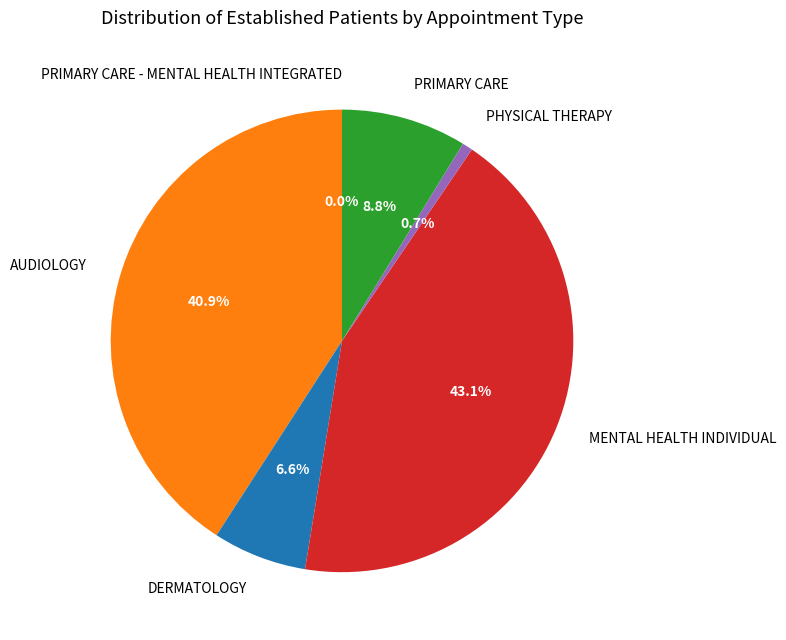

Which slice is the smallest?

PRIMARY CARE - MENTAL HEALTH INTEGRATED